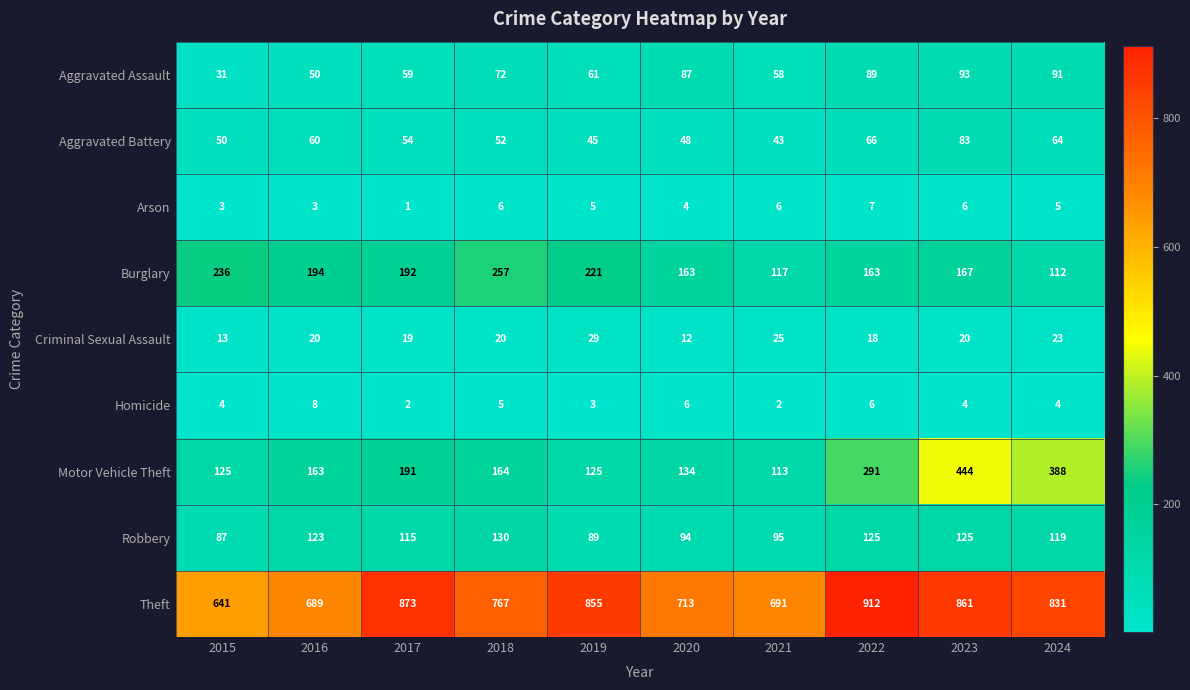

True or false: Criminal Sexual Assault has a value of 12 at 2020.

True